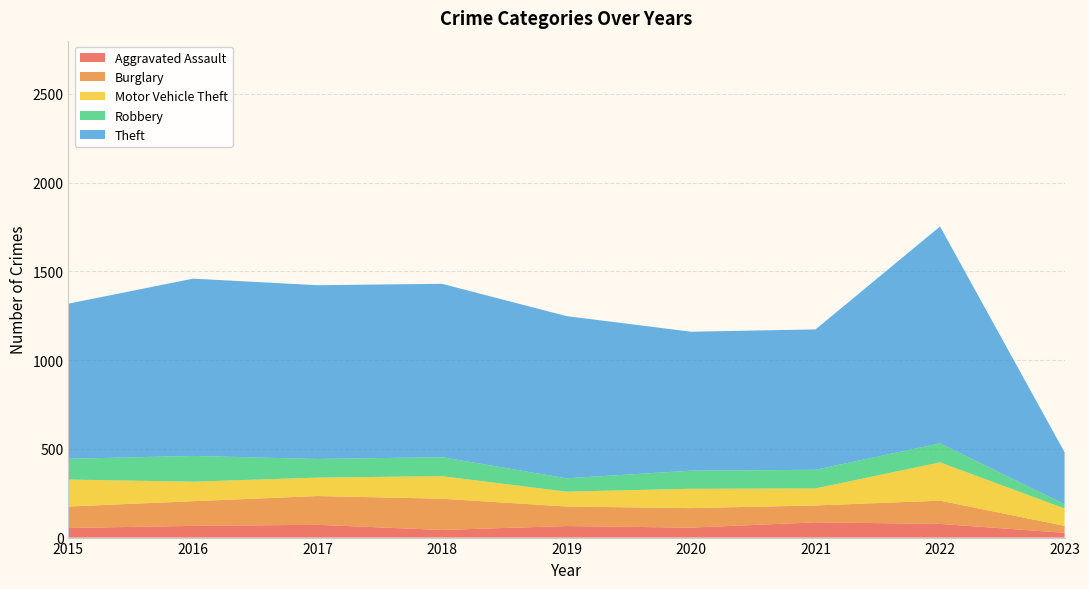

Reading left to right, extract all data points from this chart.

Aggravated Assault: 54	66	72	43	65	56	86	77	27
Burglary: 121	139	162	176	110	110	95	131	39
Motor Vehicle Theft: 152	110	104	127	84	109	96	216	98
Robbery: 117	145	105	107	75	102	105	107	24
Theft: 874	999	979	977	914	783	791	1222	293